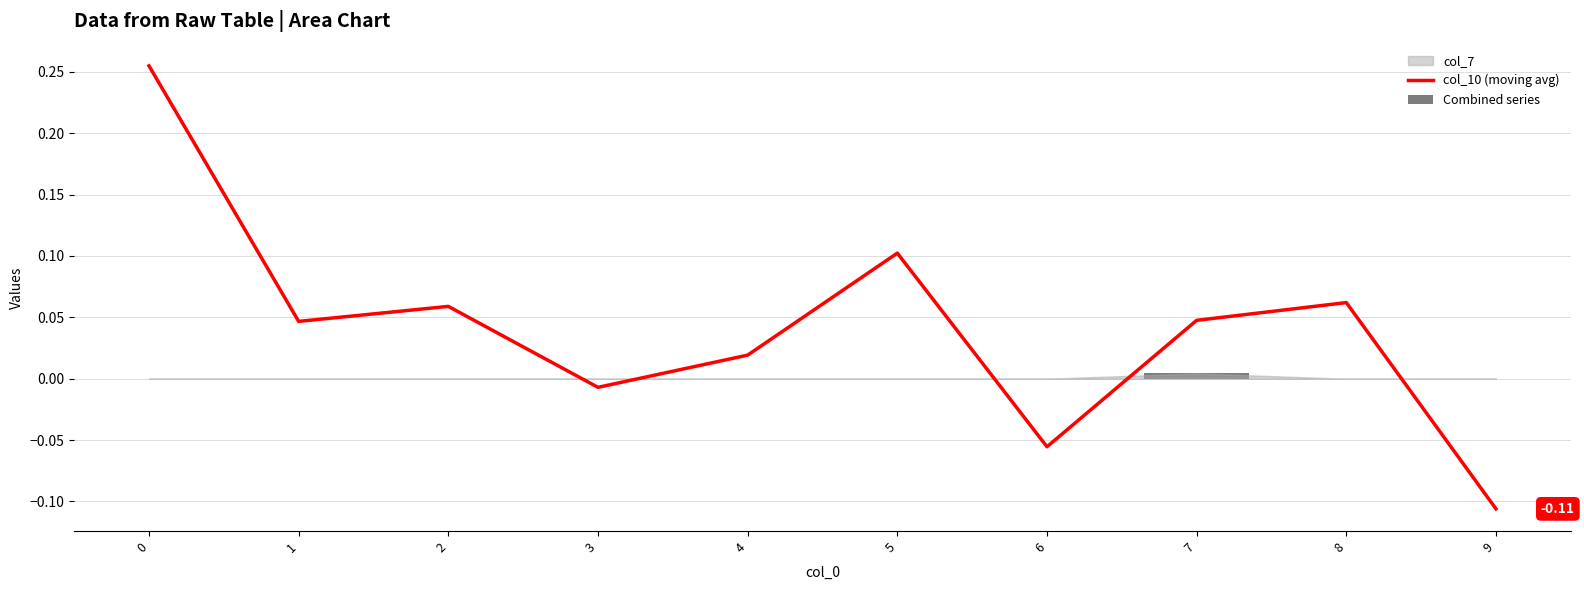

What is the smallest value displayed?

-0.1